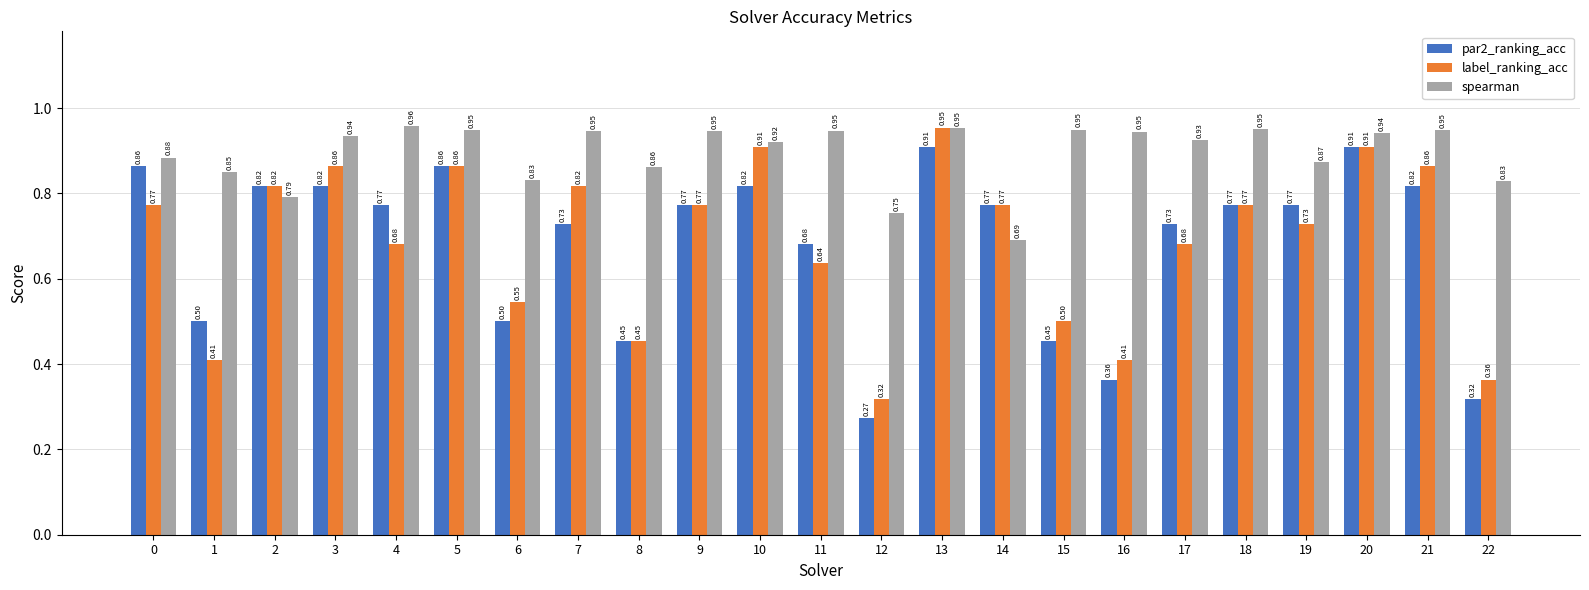

Between 6 and 9, which series saw the biggest shift?

par2_ranking_acc